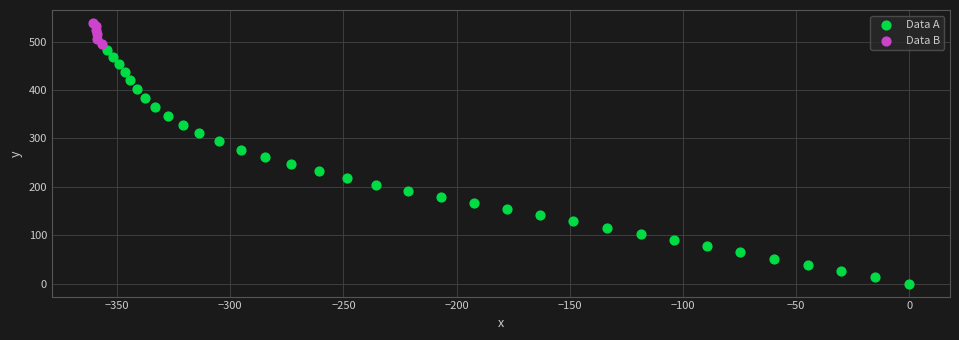

Which series contains the lowest Y value?

Data A